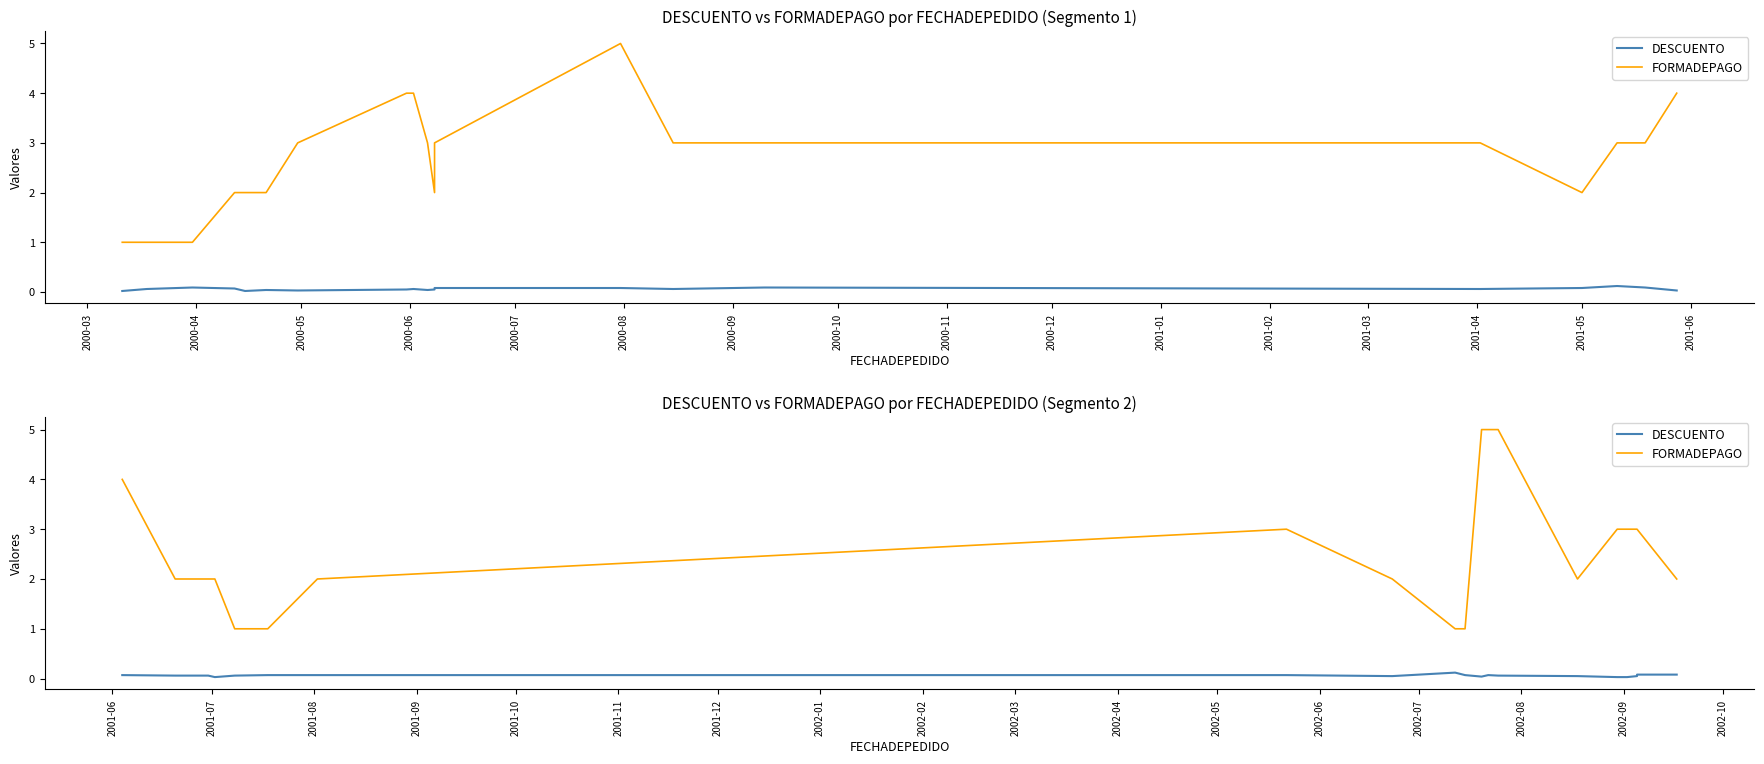

Rank the series by their average value, from highest to lowest.

FORMADEPAGO, DESCUENTO